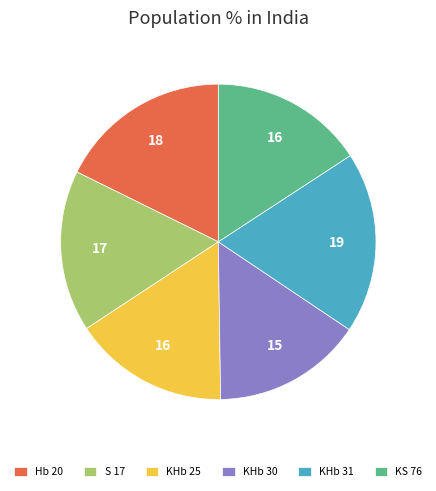

The Hb 20 slice represents 4% of the pie. True or false?

False